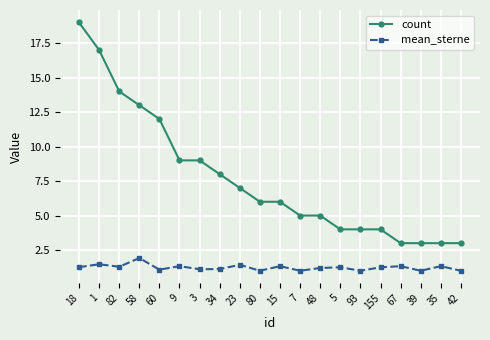

Is it true that mean_sterne equals 1.0 at 80?

True